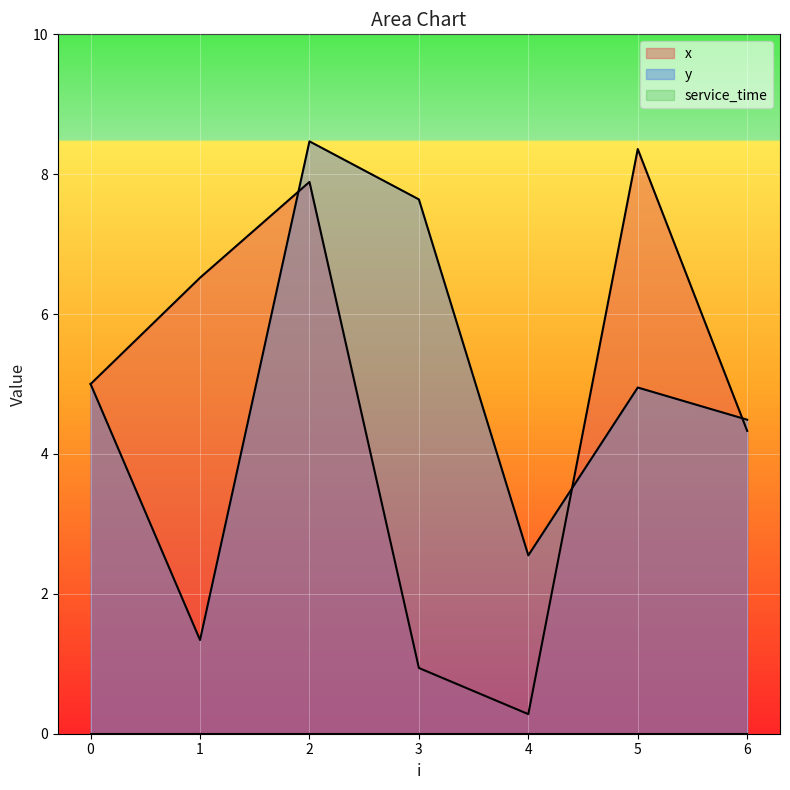

Which category has the lowest value across all series?

4